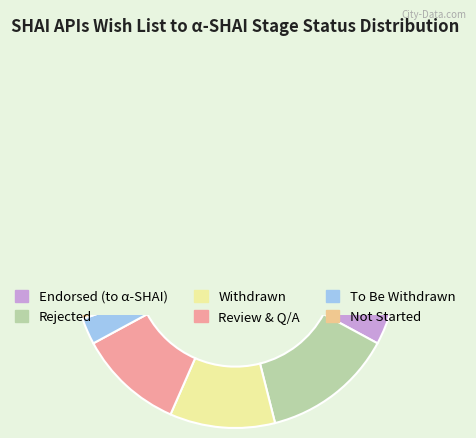

The Review & Q/A slice represents 11% of the pie. True or false?

True